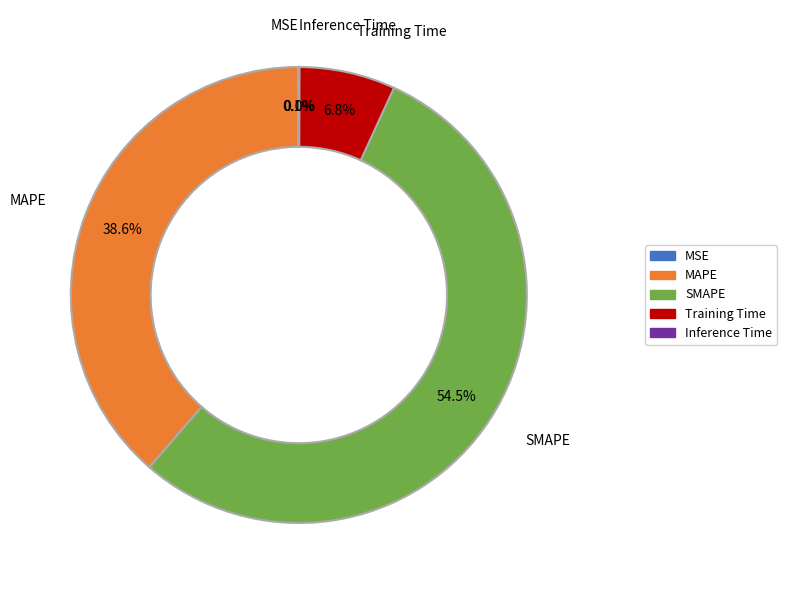

To the nearest percent, what is the average slice percentage?

20%